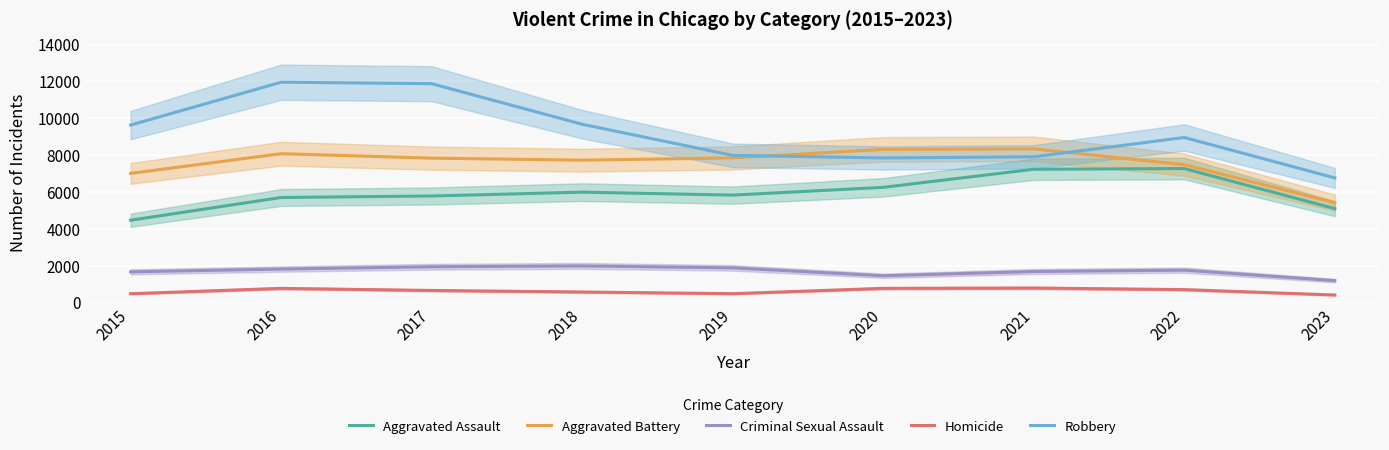

At which label does Aggravated Assault reach its peak?

2022